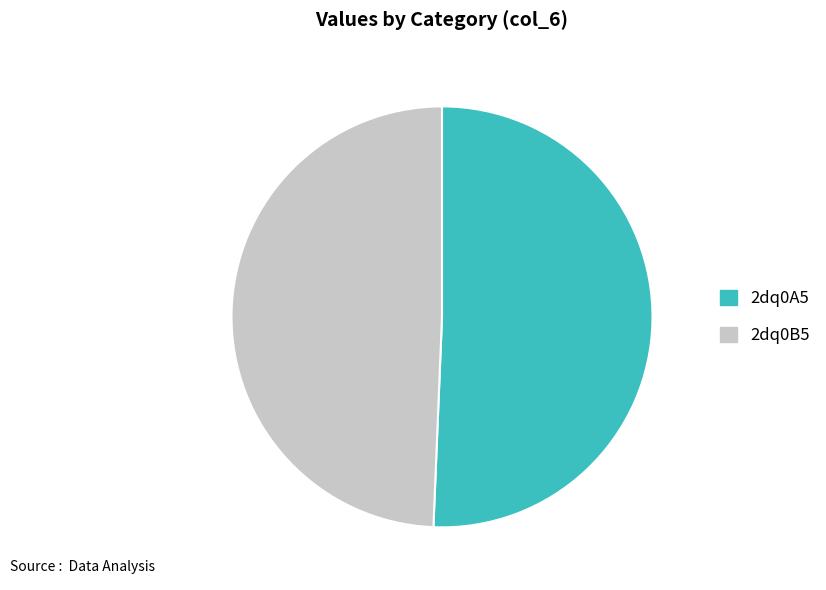

Does any single category account for the majority?

Yes